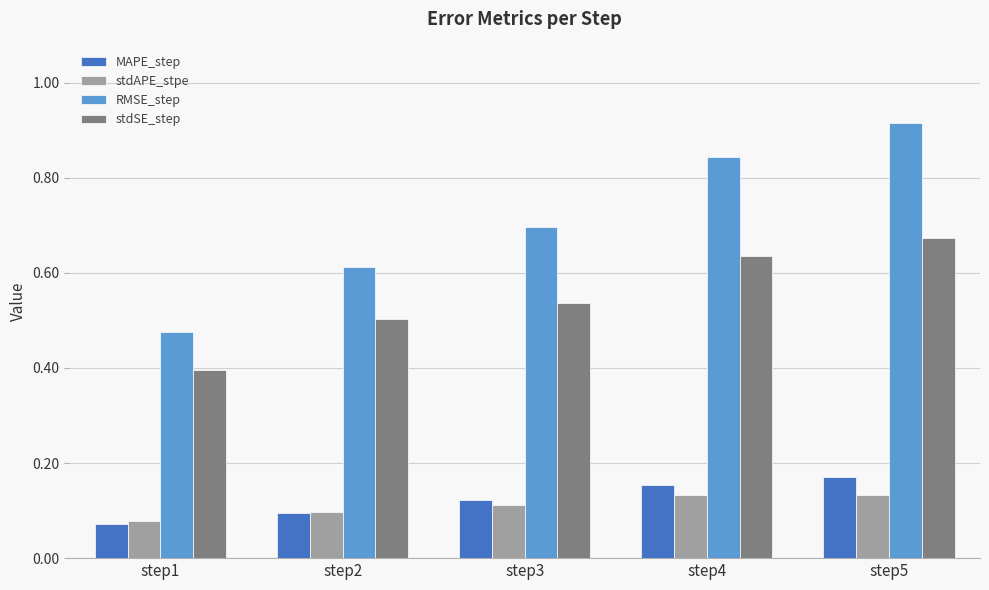

How many RMSE_step values are between 0 and 1?

5